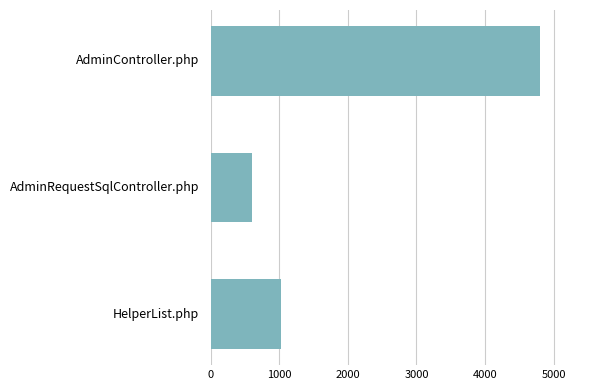

What is the change in value from HelperList.php to AdminRequestSqlController.php?

-422